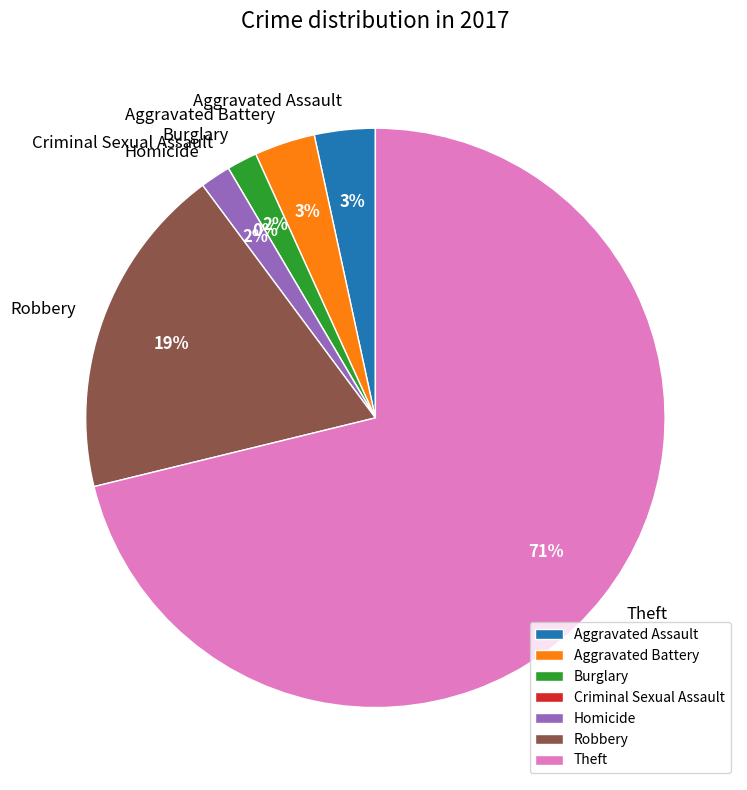

What is the total percentage of Robbery and Theft?

89.8%